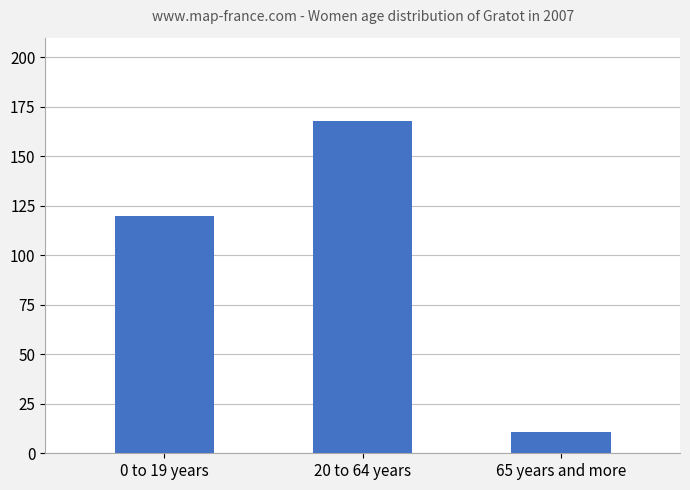

Is it true that the value at 65 years and more is 11?

True